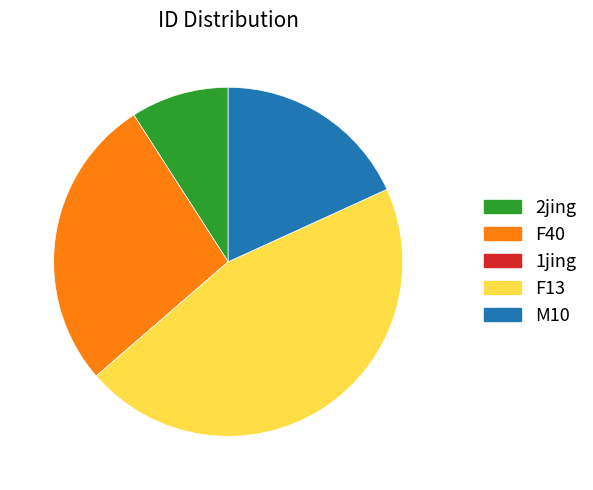

Which has a higher value, F40 or M10?

F40